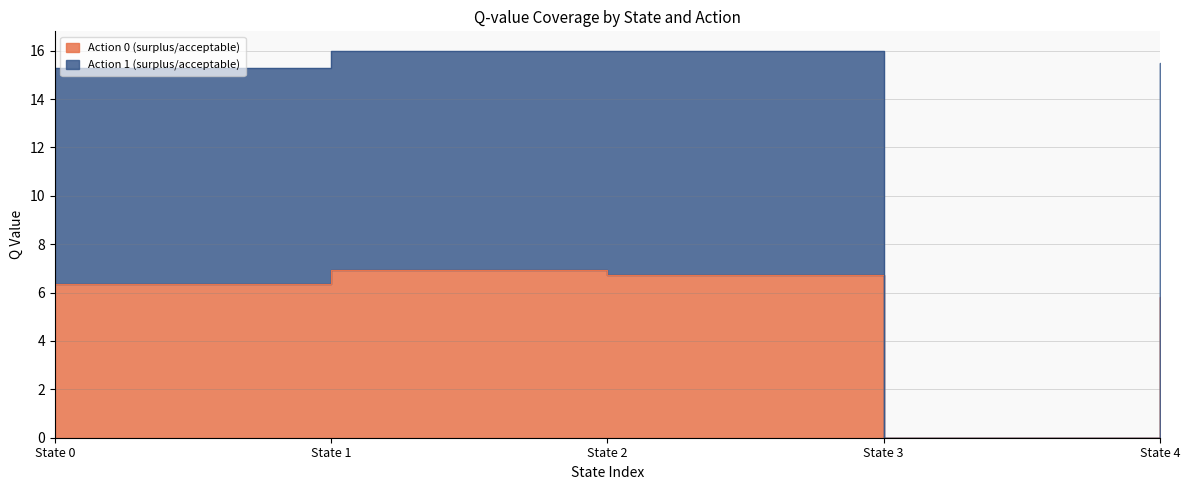

What is the greatest value displayed?

16.0